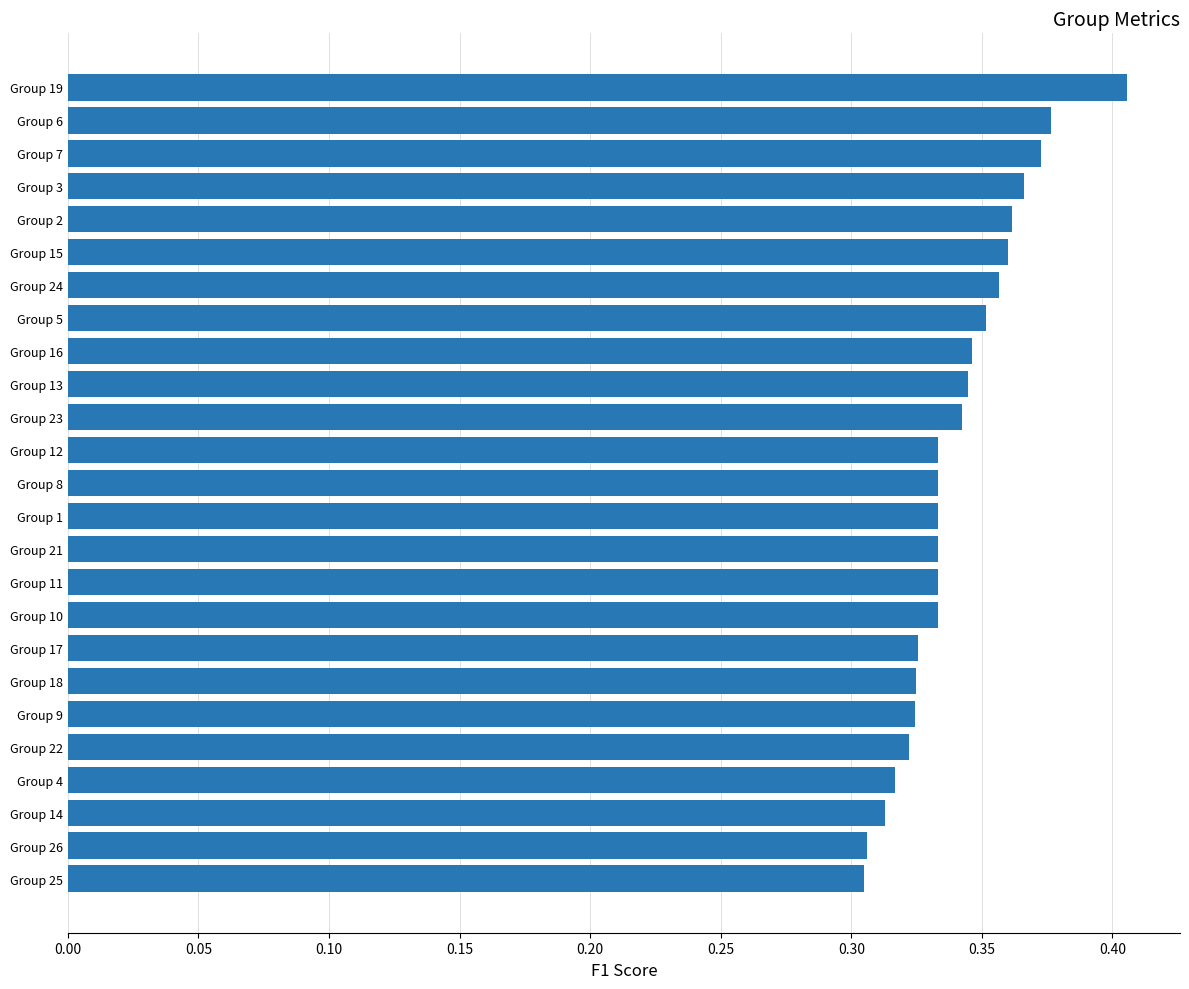

True or false: the data shows 0.5 at Group 12.

False